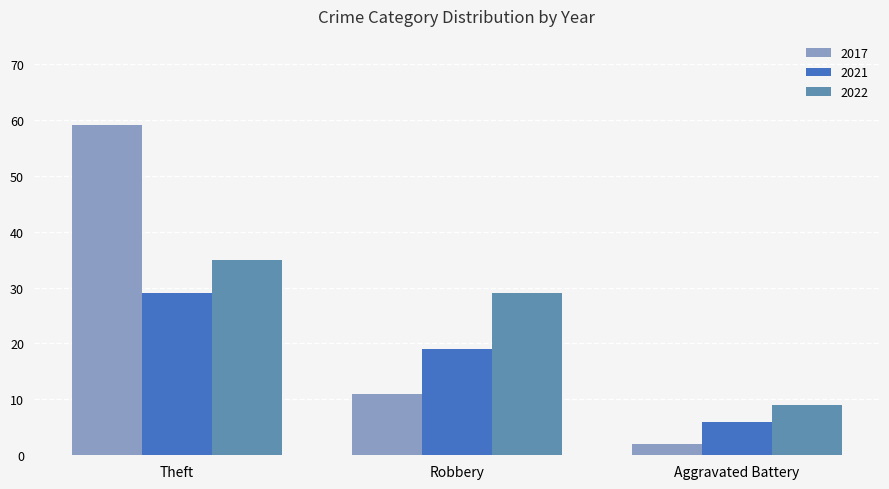

What are all the series names shown in the legend?

2017, 2021, 2022